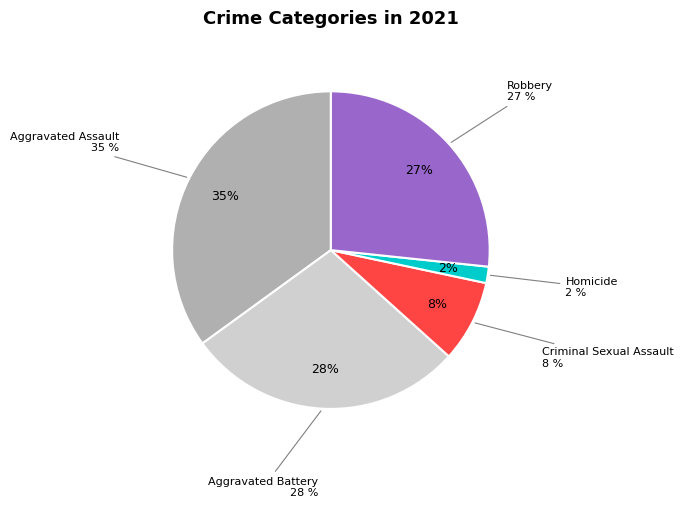

To the nearest percent, what is the average slice percentage?

20%